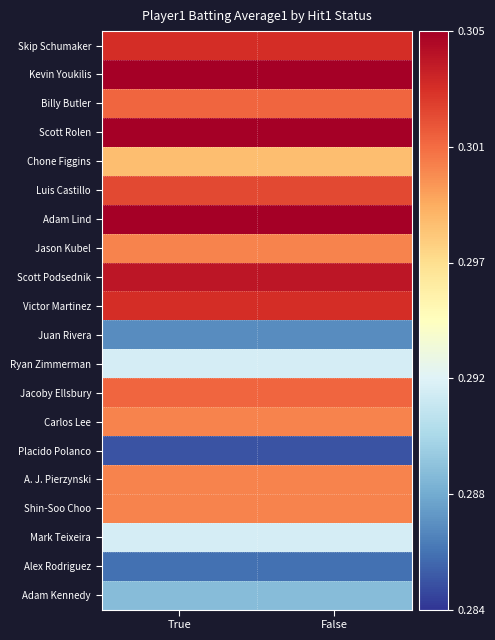

At how many categories does at least one series exceed 0?

2